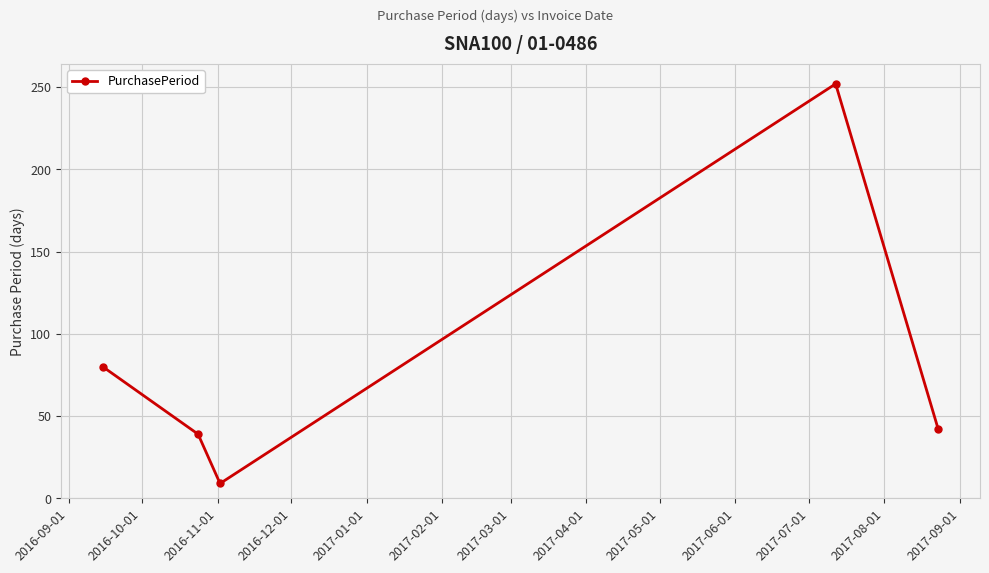

What is the difference between the maximum and minimum values?

243